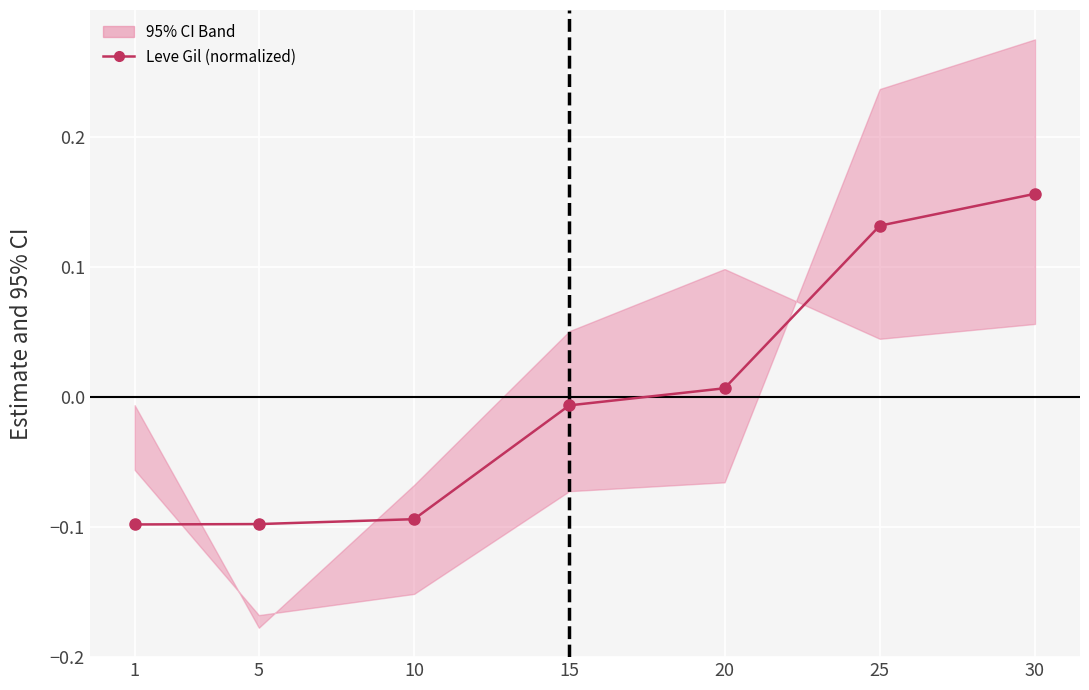

The chart shows a value of -0.0 at 5. True or false?

False